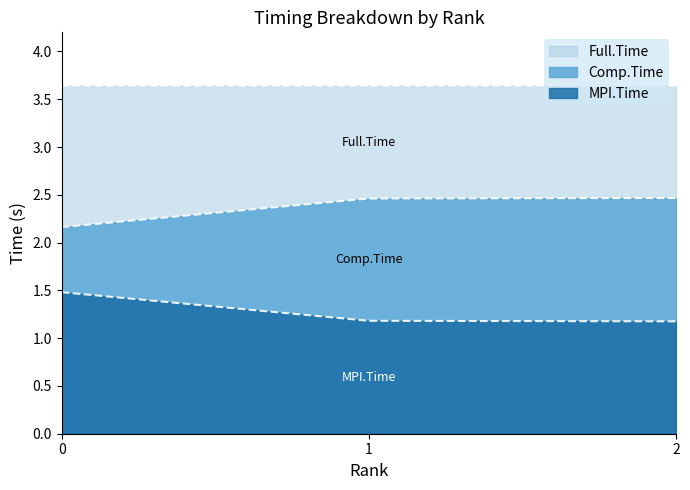

What is the sum of all Full.Time values?

10.9